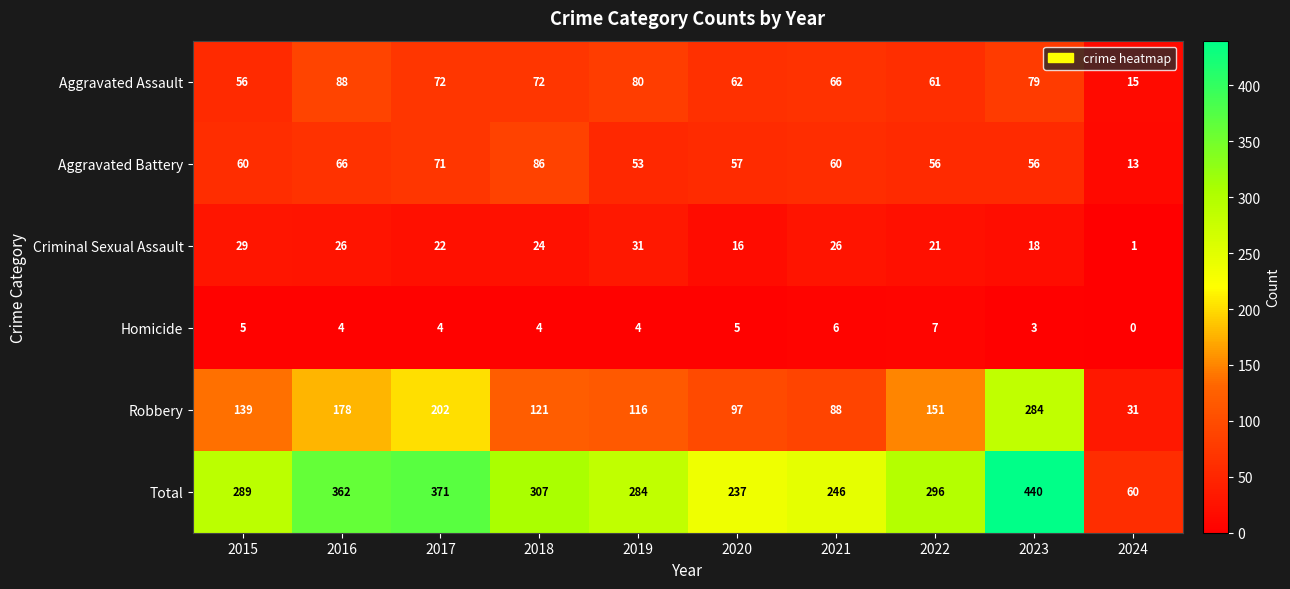

Which series has the largest total across all categories?

Total